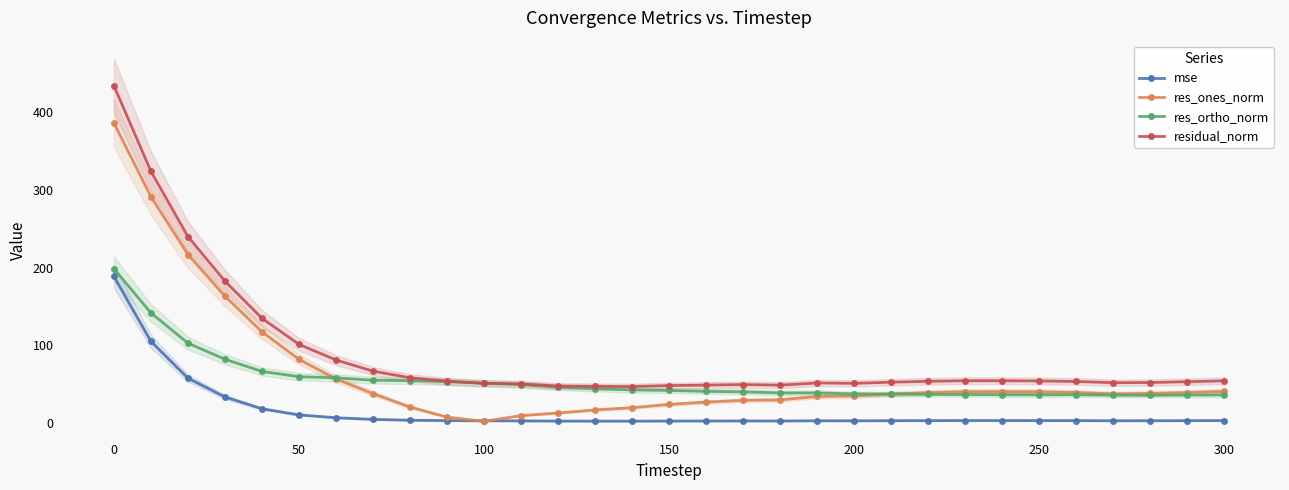

The value of res_ortho_norm at 50 is 59.4. True or false?

True